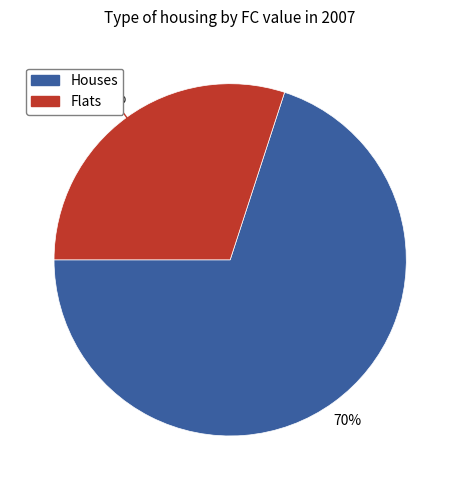

To the nearest percent, what is the average slice percentage?

50%